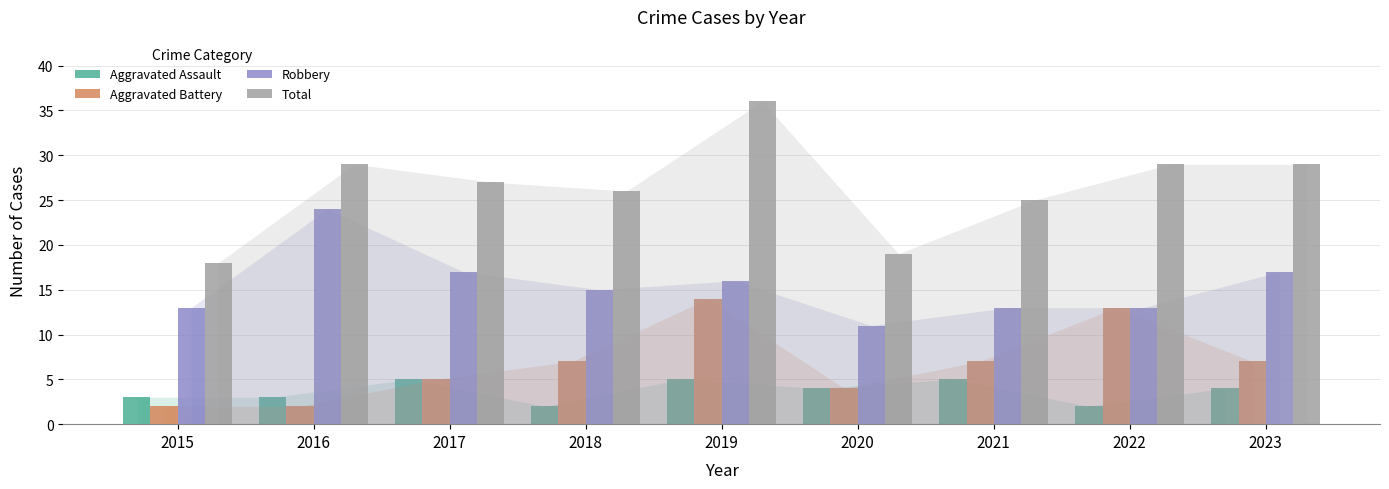

Which series has the largest total across all categories?

Total